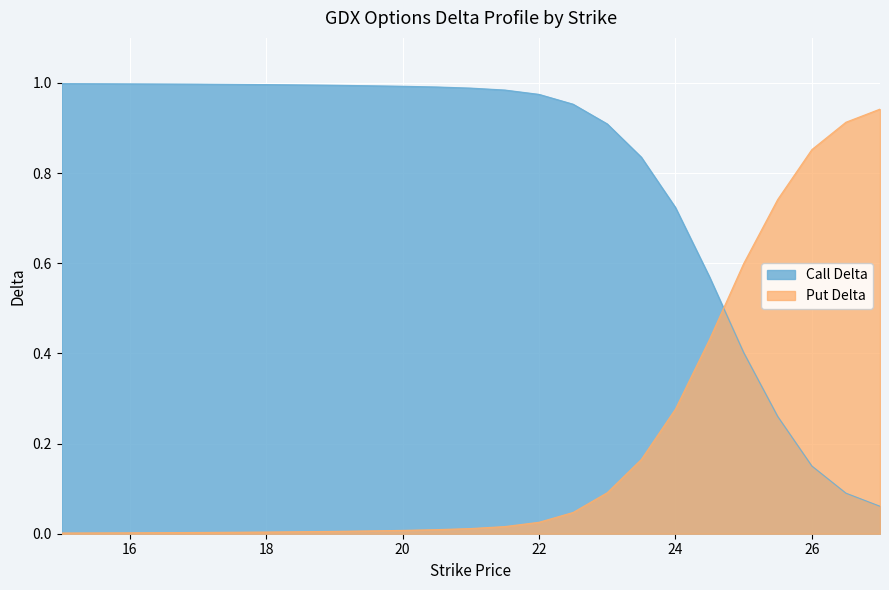

Reading left to right, transcribe all the data shown in this chart.

Call Delta: 15=1.0	16=1.0	17=1.0	18=1.0	19=1.0	20=1.0	20.5=1.0	21=1.0	21.5=1.0	22=1.0	22.5=1.0	23=0.9	23.5=0.8	24=0.7	24.5=0.6	25=0.4	25.5=0.3	26=0.2	26.5=0.1	27=0.1
Put Delta: 15=0.0	16=0.0	17=0.0	18=0.0	19=0.0	20=0.0	20.5=0.0	21=0.0	21.5=0.0	22=0.0	22.5=0.0	23=0.1	23.5=0.2	24=0.3	24.5=0.4	25=0.6	25.5=0.7	26=0.9	26.5=0.9	27=0.9